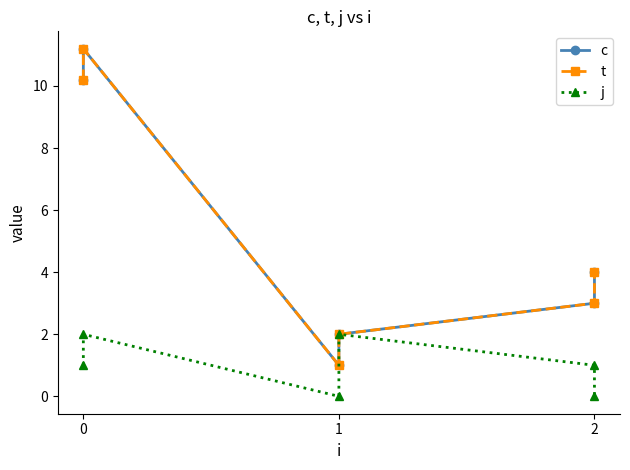

List the series in order of their peak value, highest first.

c, t, j